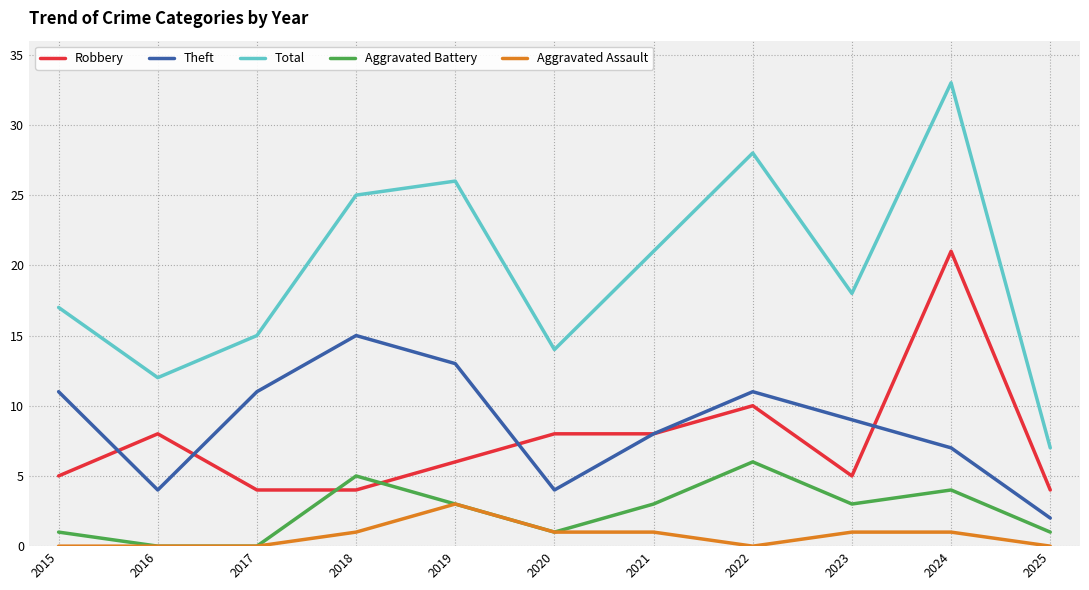

Is this an area chart (filled region under the line)?

No